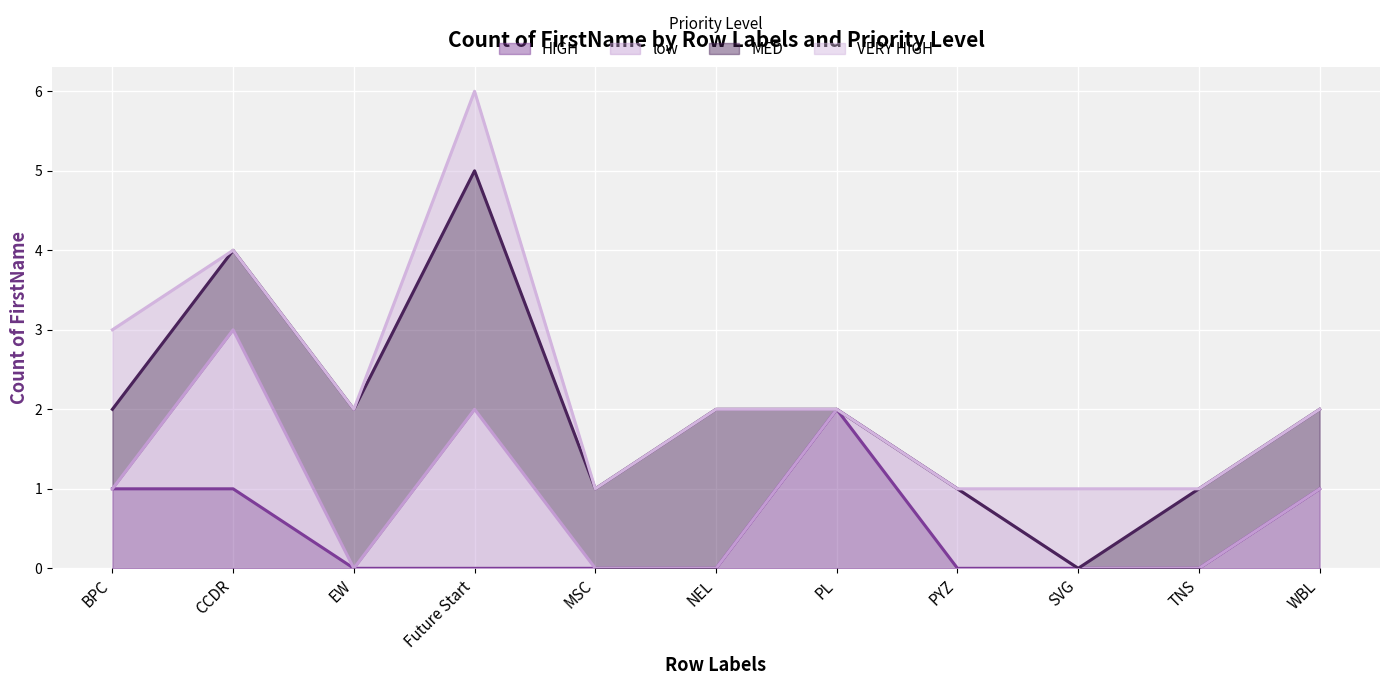

Reading left to right, extract all data points from this chart.

HIGH: BPC=1	CCDR=1	EW=0	Future Start=0	MSC=0	NEL=0	PL=2	PYZ=0	SVG=0	TNS=0	WBL=1	Grand Total=5
low: BPC=0	CCDR=2	EW=0	Future Start=2	MSC=0	NEL=0	PL=0	PYZ=1	SVG=0	TNS=0	WBL=0	Grand Total=5
MED: BPC=1	CCDR=1	EW=2	Future Start=3	MSC=1	NEL=2	PL=0	PYZ=0	SVG=0	TNS=1	WBL=1	Grand Total=12
VERY HIGH: BPC=1	CCDR=0	EW=0	Future Start=1	MSC=0	NEL=0	PL=0	PYZ=0	SVG=1	TNS=0	WBL=0	Grand Total=3